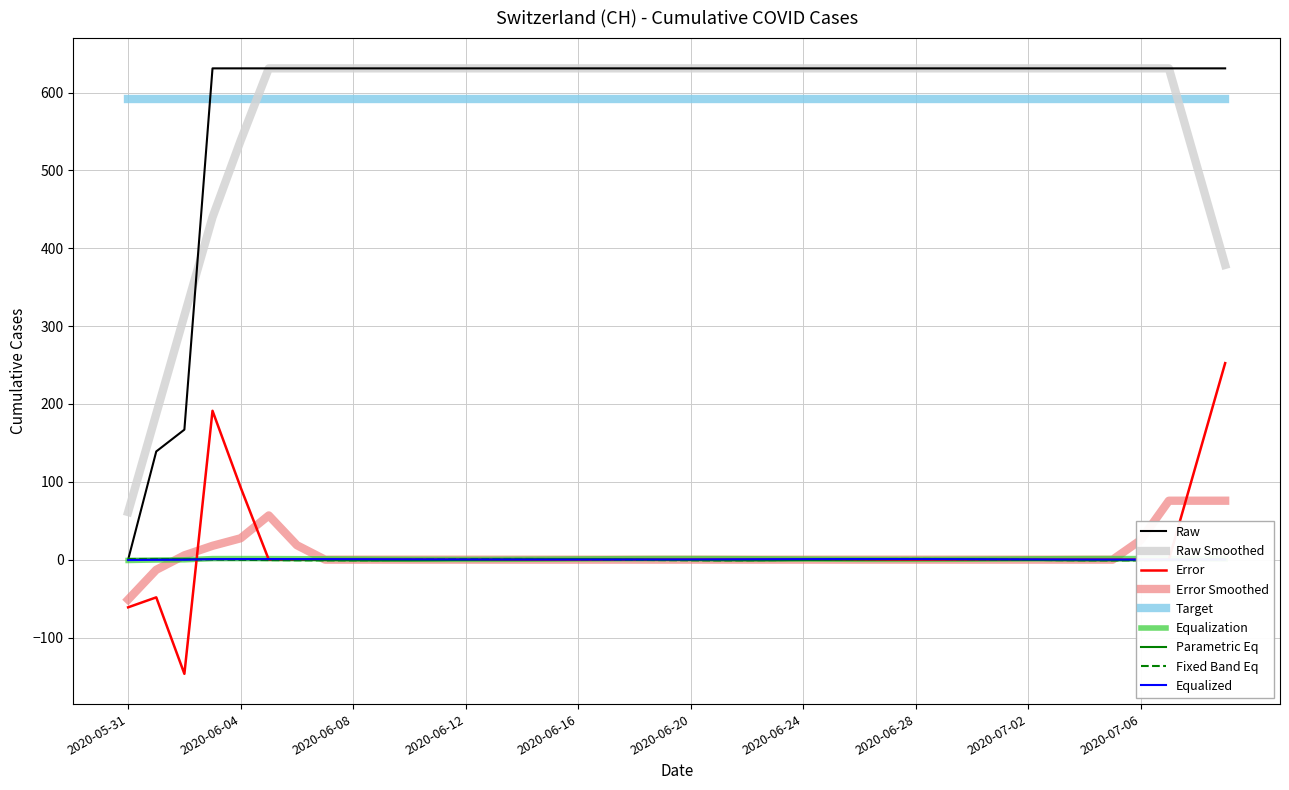

Which series has the largest range (max minus min)?

Raw